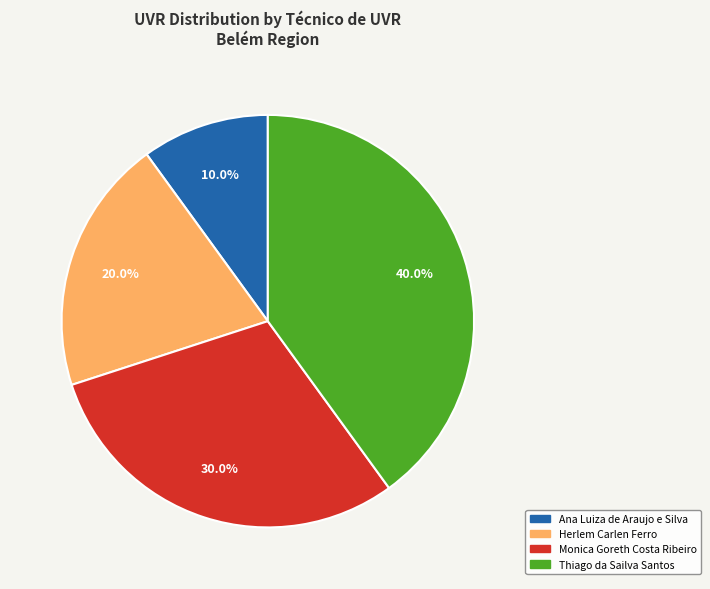

Is there a majority slice in this chart?

No